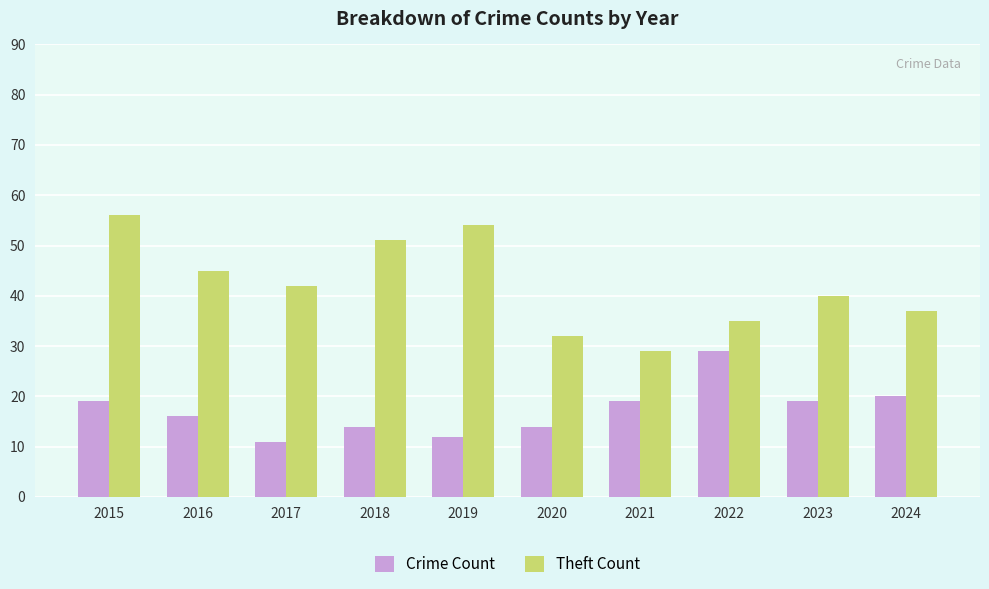

List the series in order of their overall mean, lowest first.

Crime Count, Theft Count